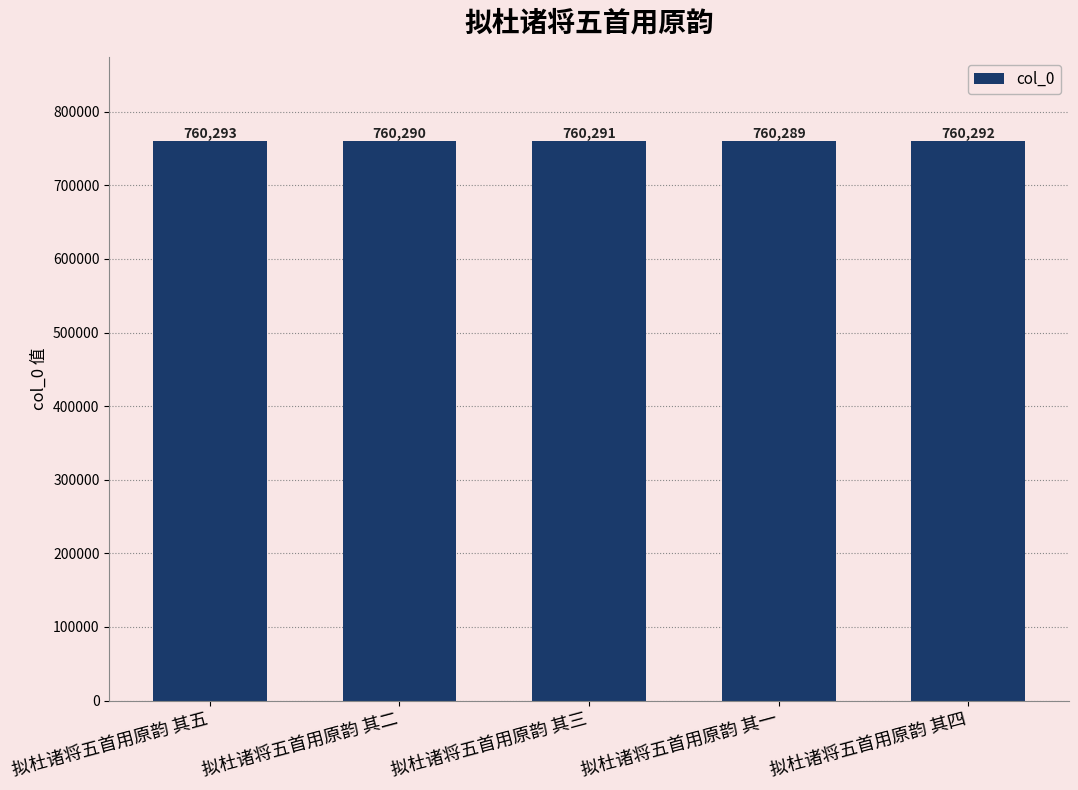

Which category has the highest value across all series?

拟杜诸将五首用原韵 其五